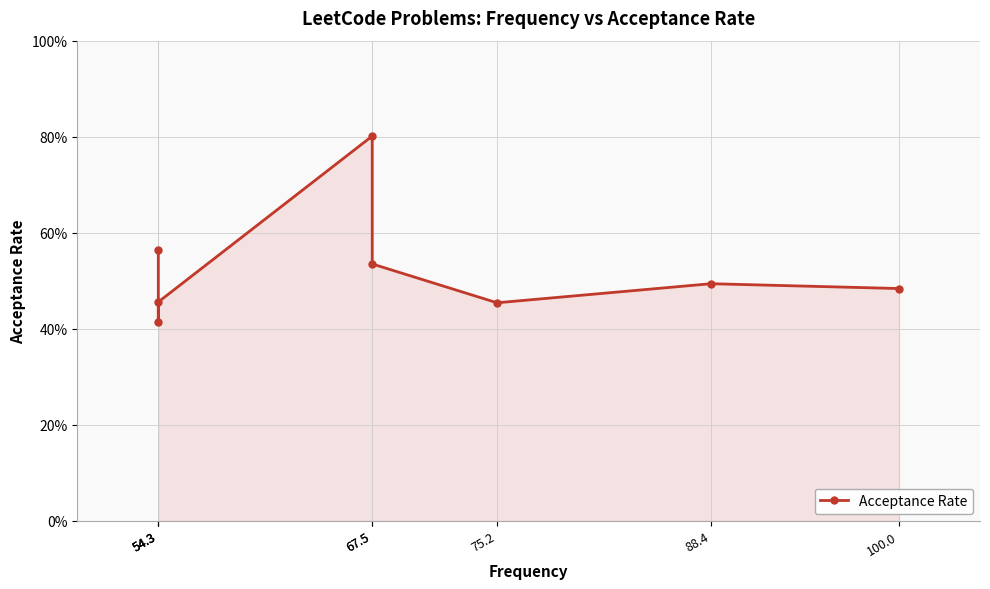

What is the label of the 1st point from the left?

54.3